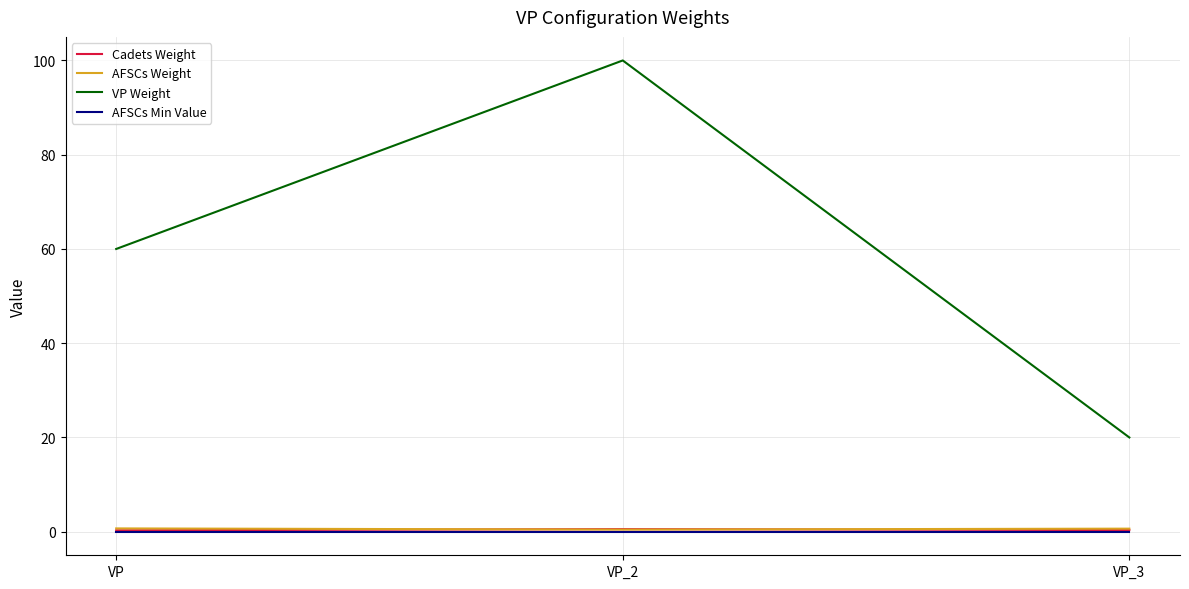

What is the greatest value displayed?

100.0